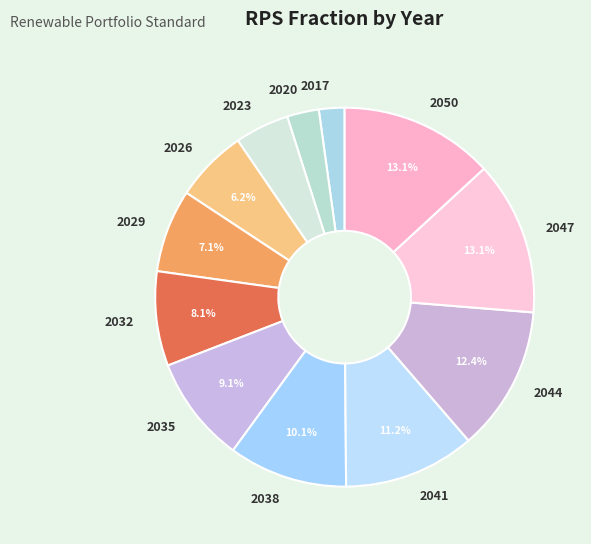

Combined, what portion of the pie is 2026 and 2047?

19.3%